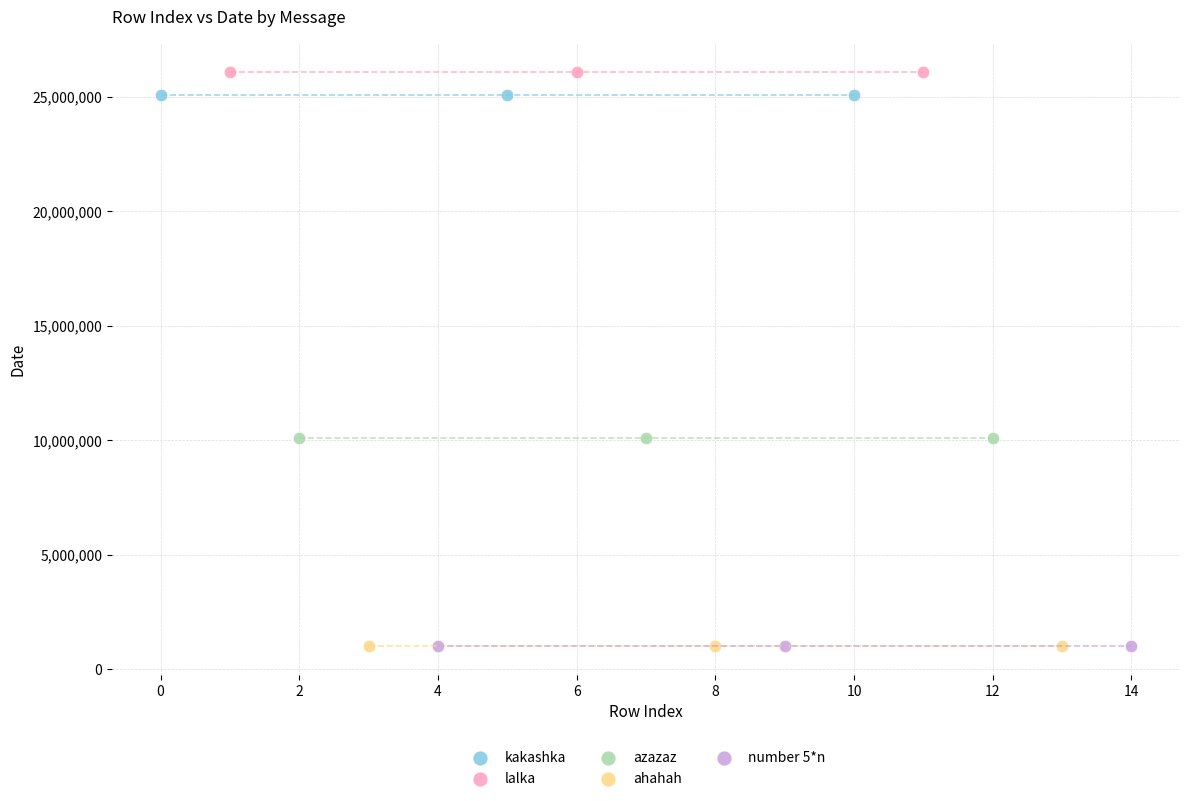

Which series reaches the maximum Y coordinate?

lalka